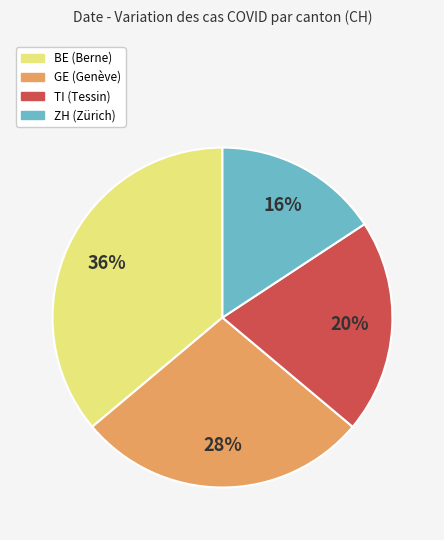

To the nearest percent, what is the average slice percentage?

25%